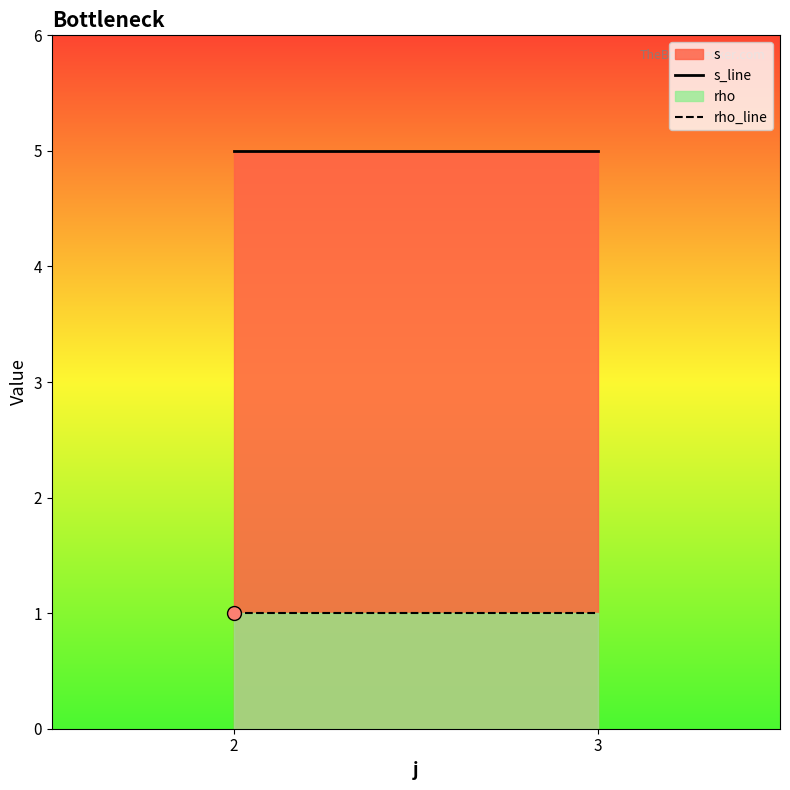

Is the value of rho_line at 3 greater than the value of s_line at 2?

No